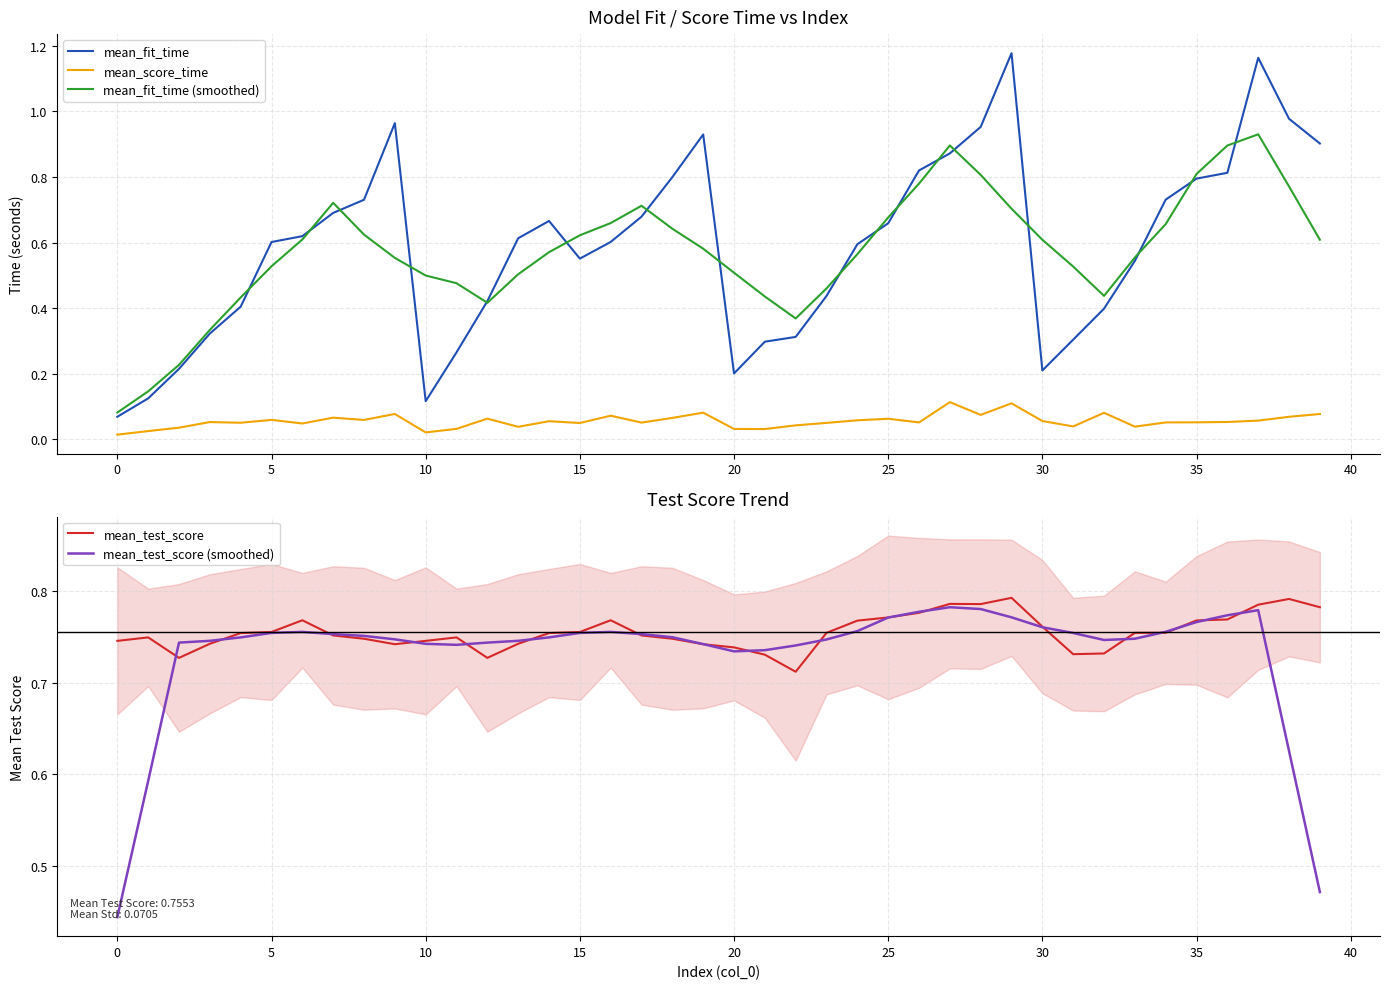

Does the chart have visible grid lines?

Yes